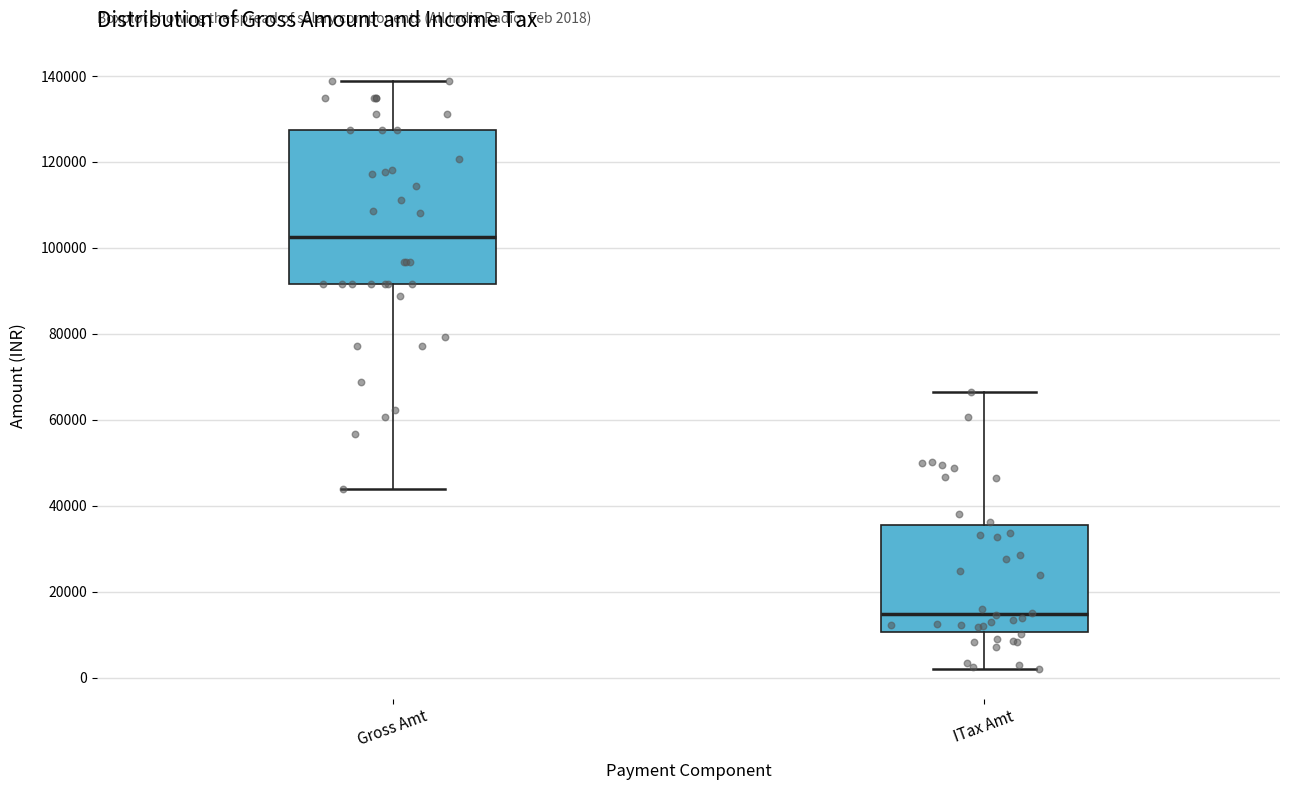

Which box has the lowest median line?

ITax Amt